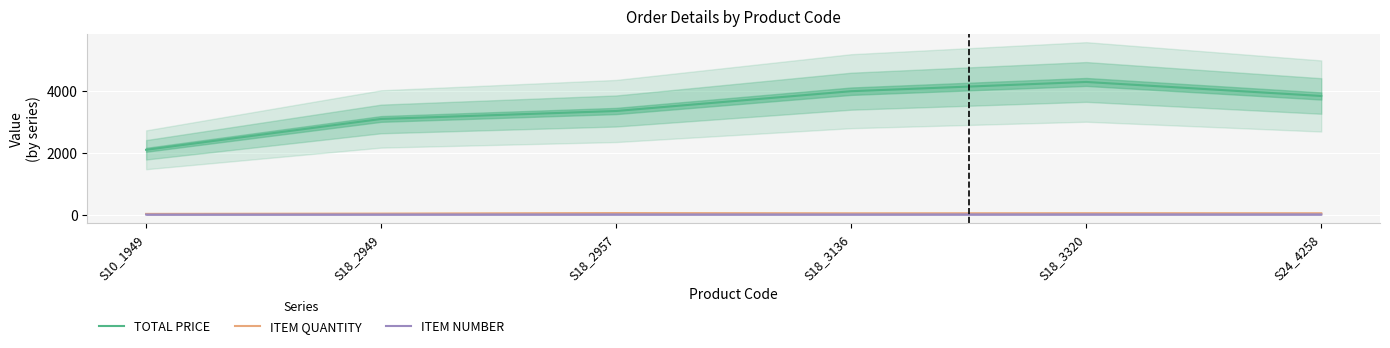

Which category has the highest value across all series?

S18_3320